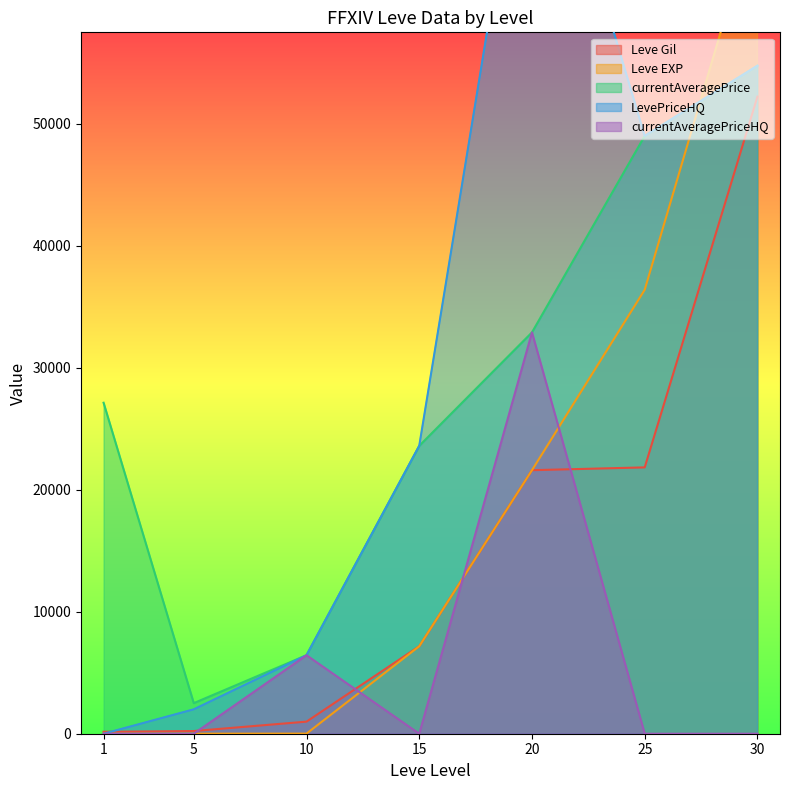

Read the currentAveragePrice value at 10.

6434